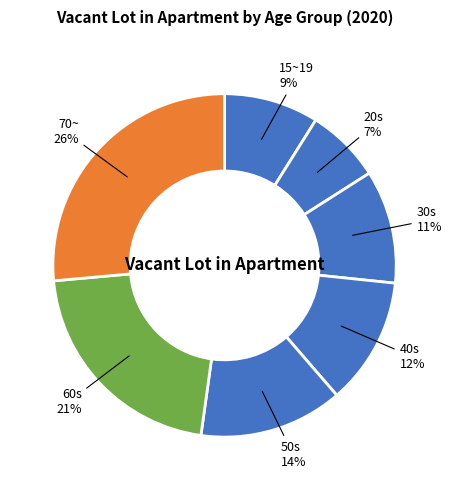

Count the number of slices in the pie.

7